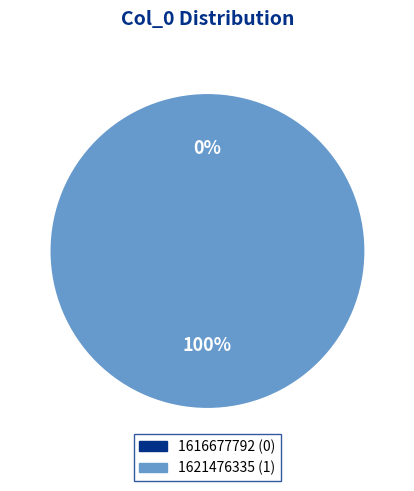

How many slices are in this pie chart?

2